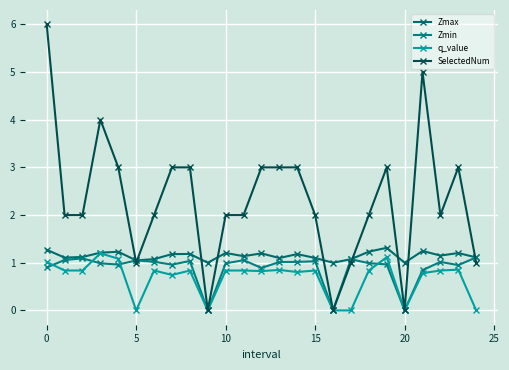

Which series has the largest range (max minus min)?

SelectedNum